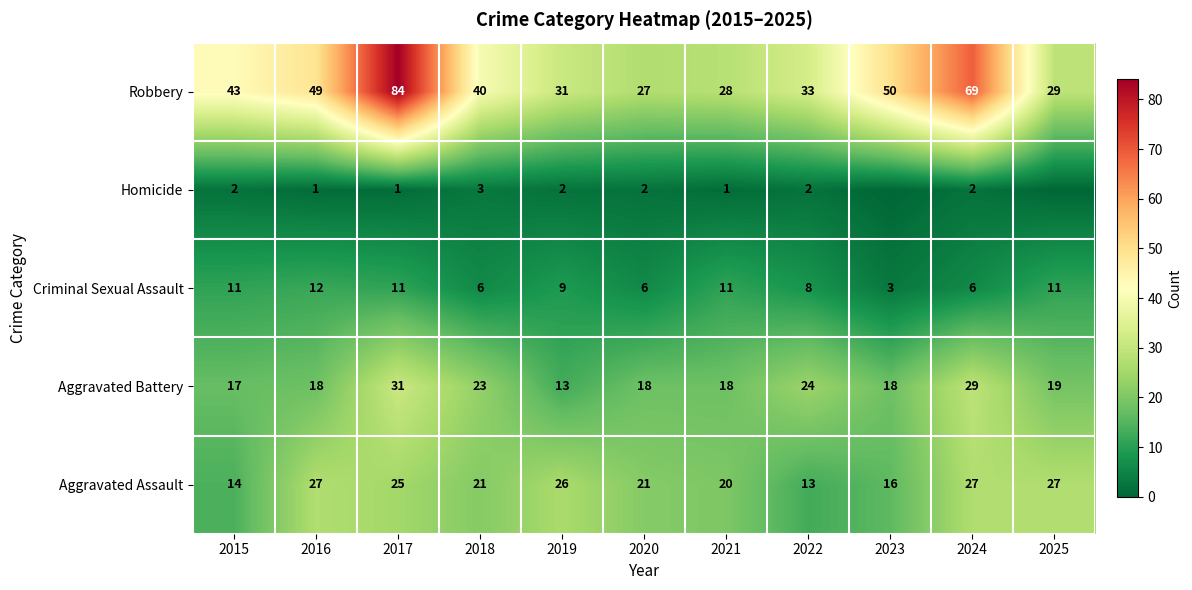

How many data points does each series have?

11